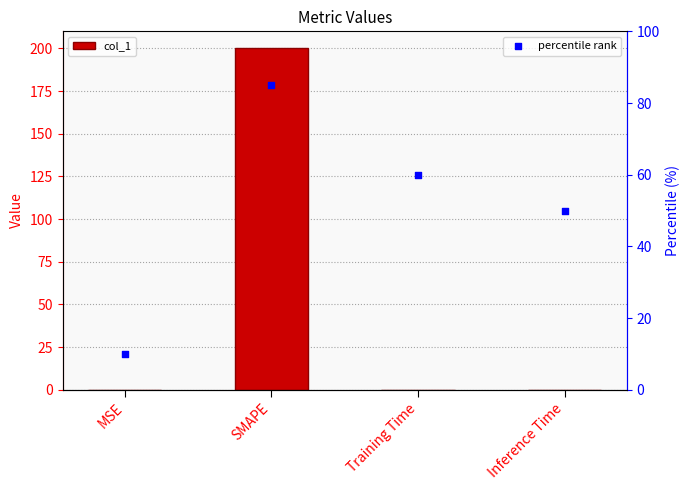

What are all the series names shown in the legend?

col_1, percentile rank